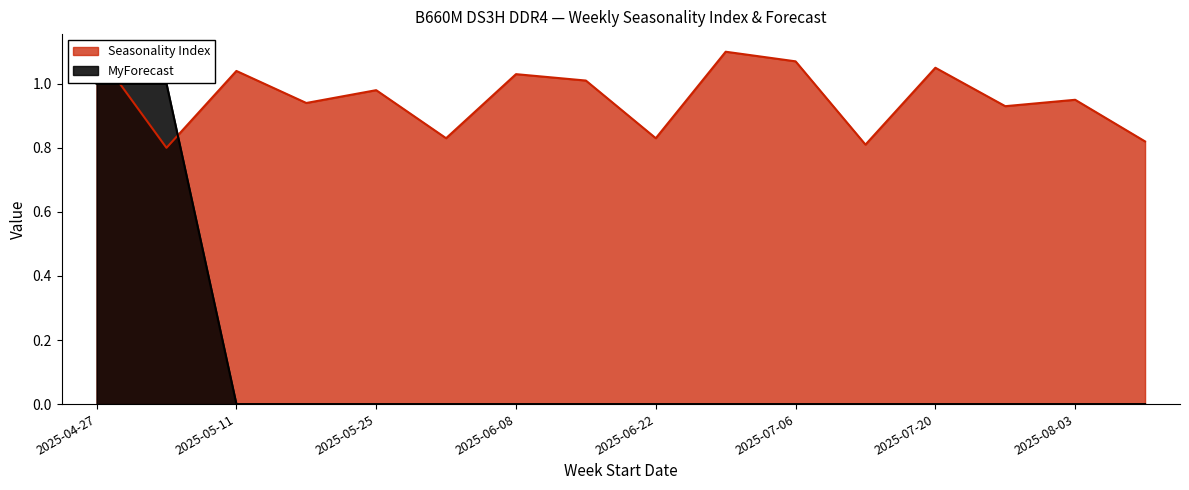

How many lines are shown in the chart?

2